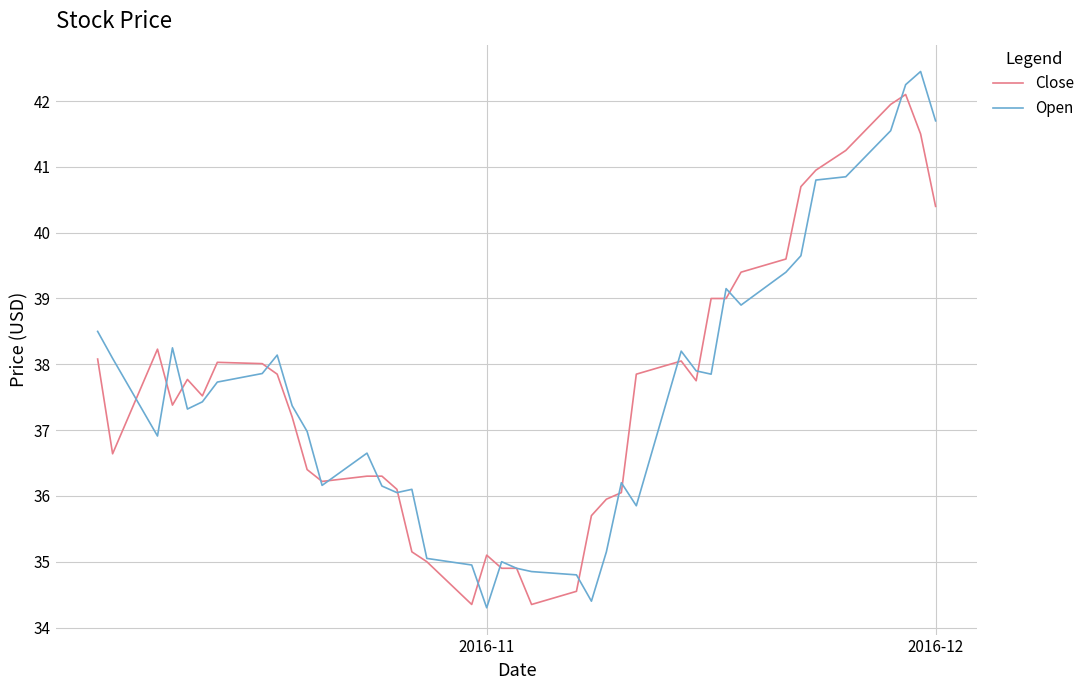

What is the greatest value displayed?

42.5